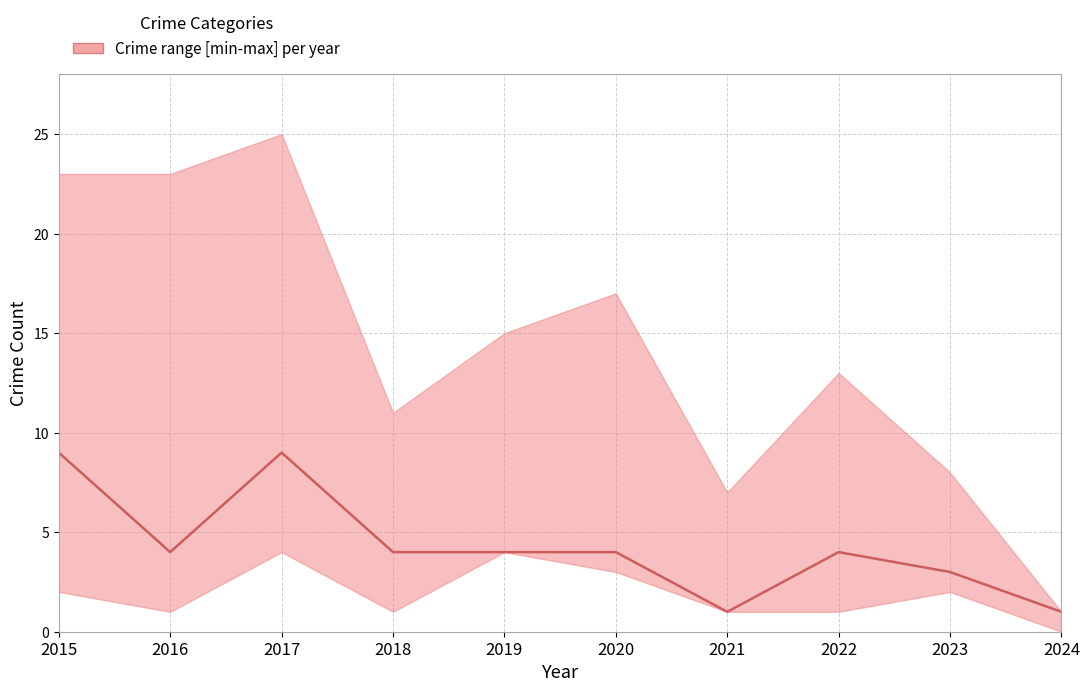

How many points are higher than both their immediate neighbors (excluding endpoints)?

2